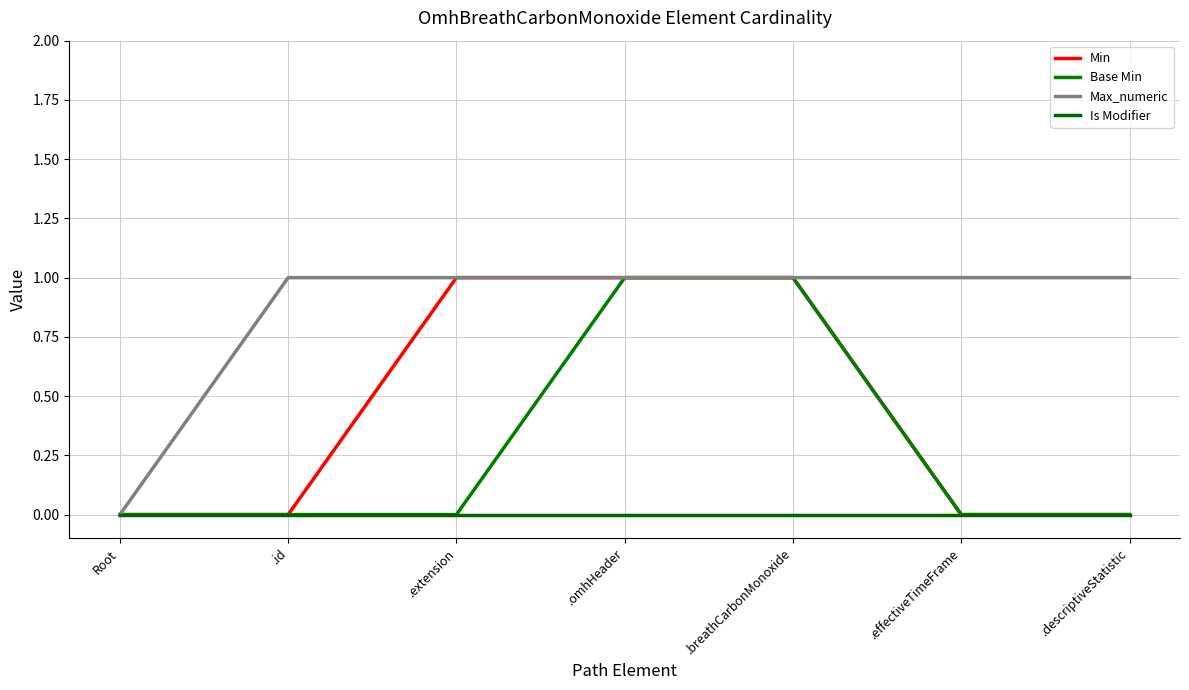

Is the value of Min at .extension greater than the value of Max_numeric at Root?

Yes